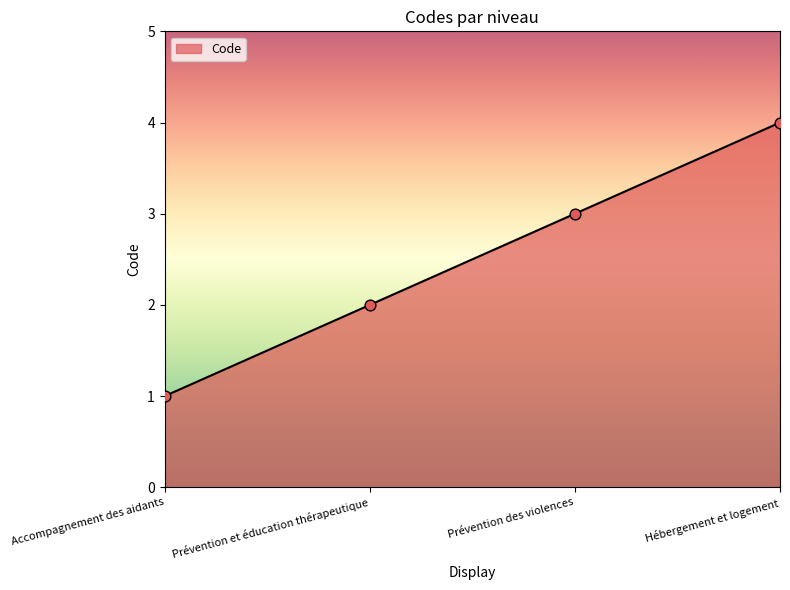

What is the change in value from Prévention des violences to Hébergement et logement?

+1